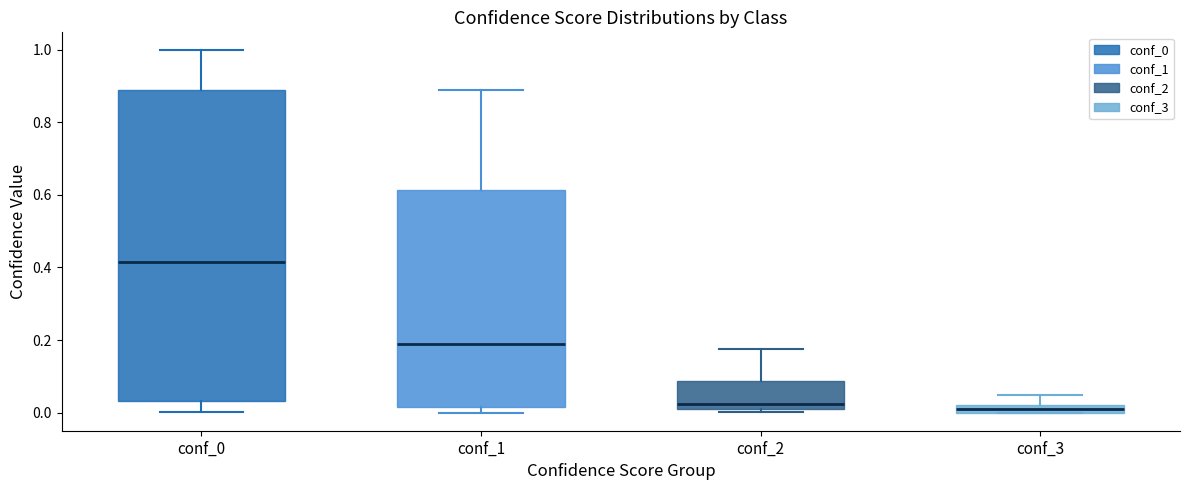

Where does the median line of the box for conf_1 sit on the y-axis? The values are not printed on the chart, so give them approximately, as read against the axis.

0.18